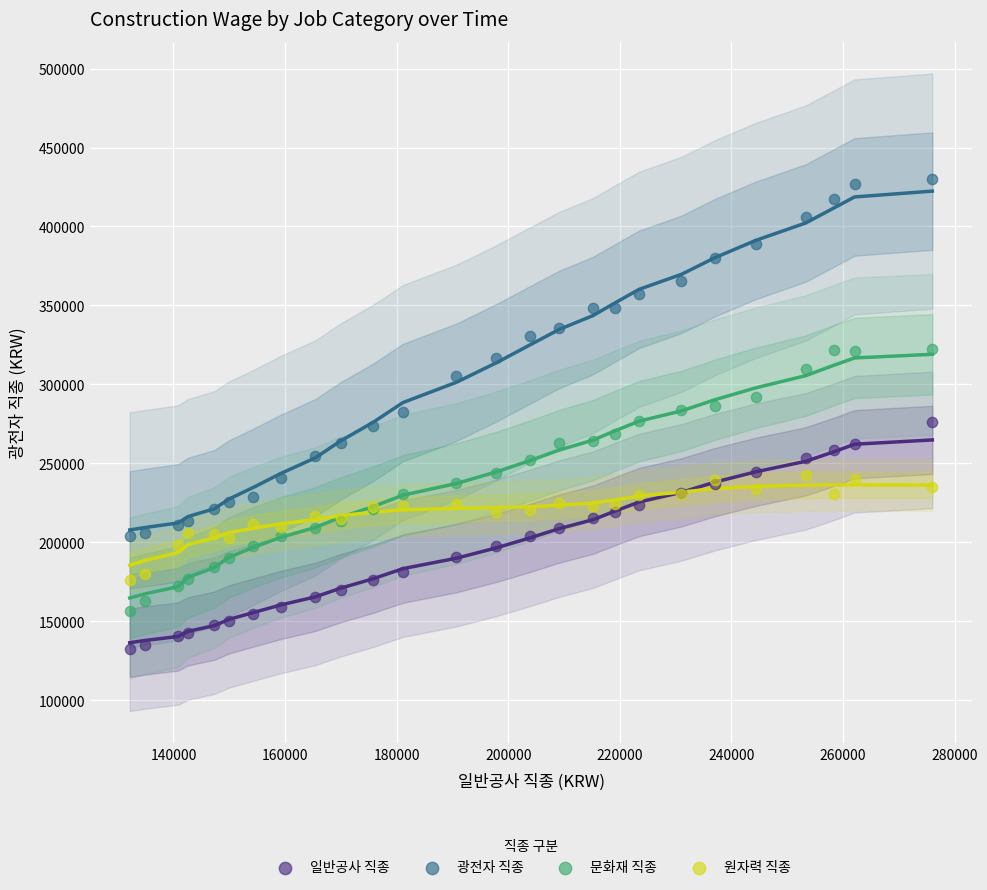

What is the X range (max minus min) for the scatter plot?

143843